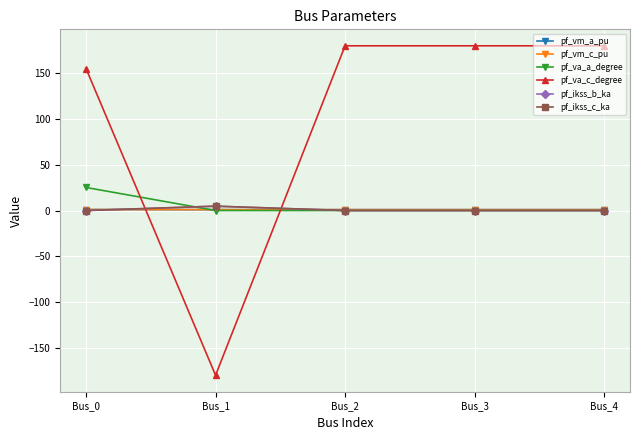

Which has a higher value, Bus_1 or Bus_4?

Bus_1